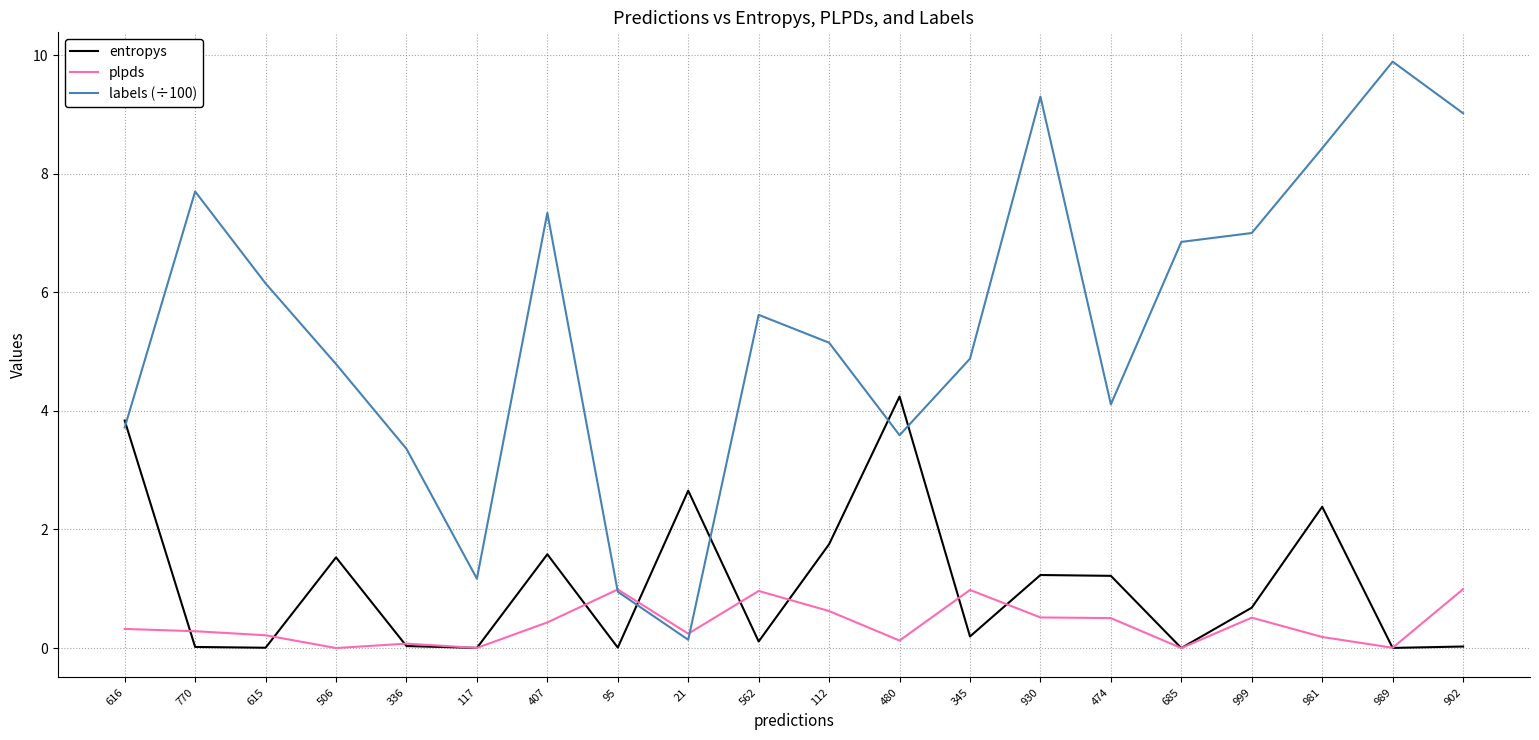

What is the maximum value shown in the chart?

9.9